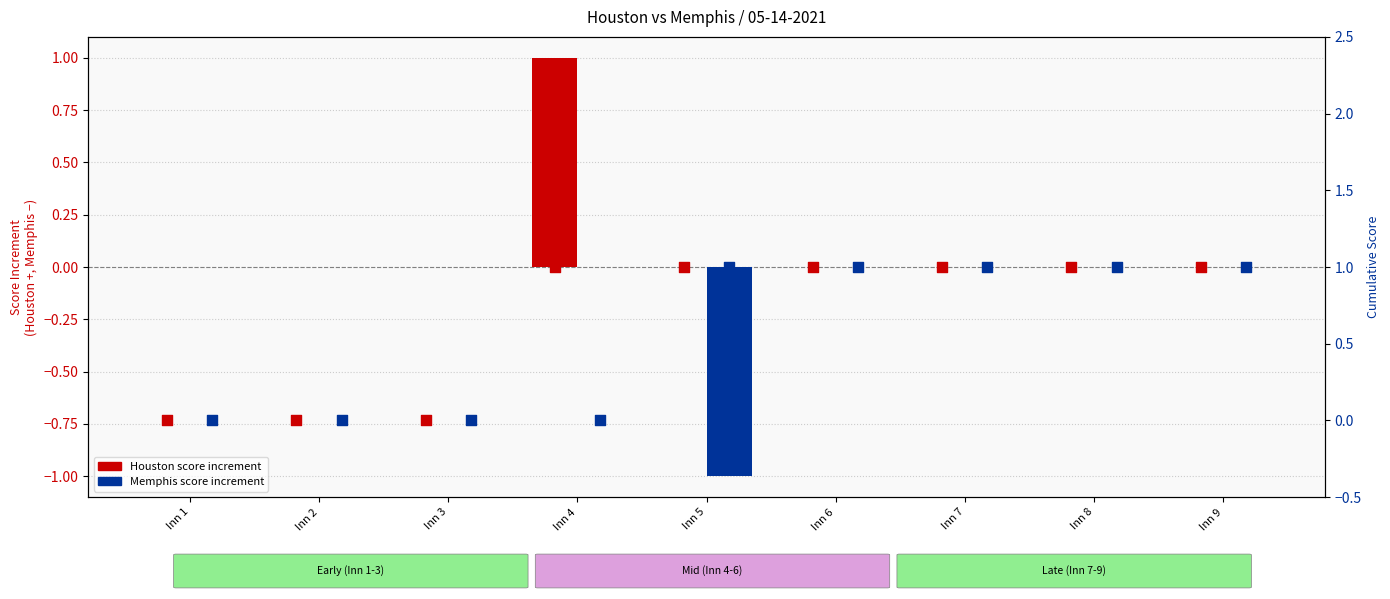

Which series reaches the minimum Y coordinate?

Memphis